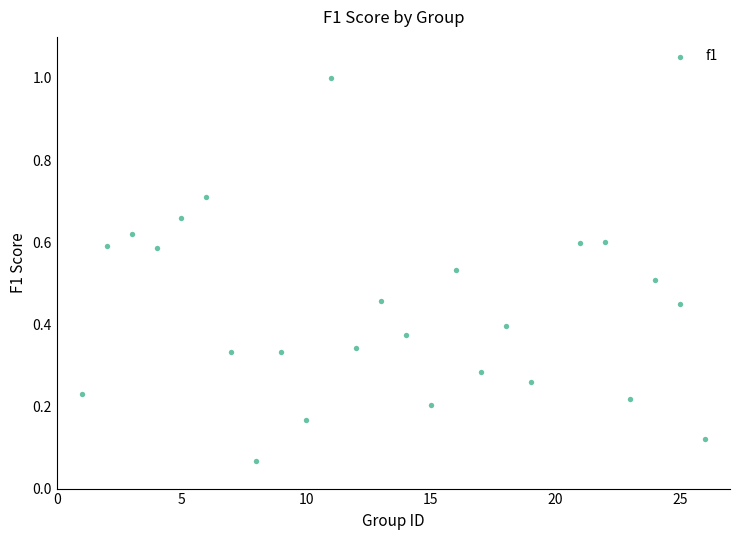

What is the range of Y values (max minus min)?

0.9